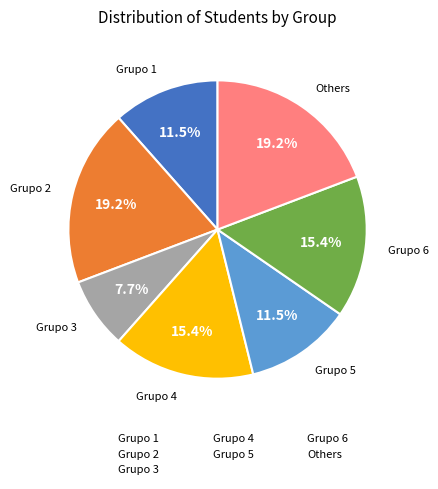

Does any single category account for the majority?

No